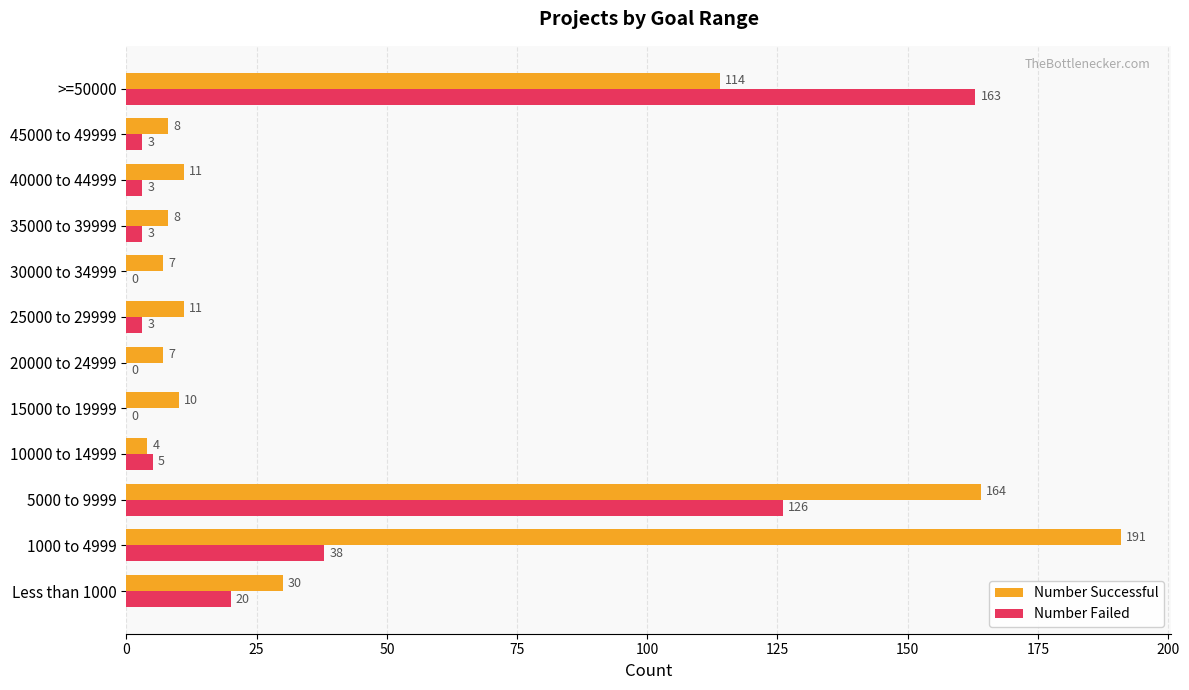

Where is Number Failed nearest to the value 81?

1000 to 4999